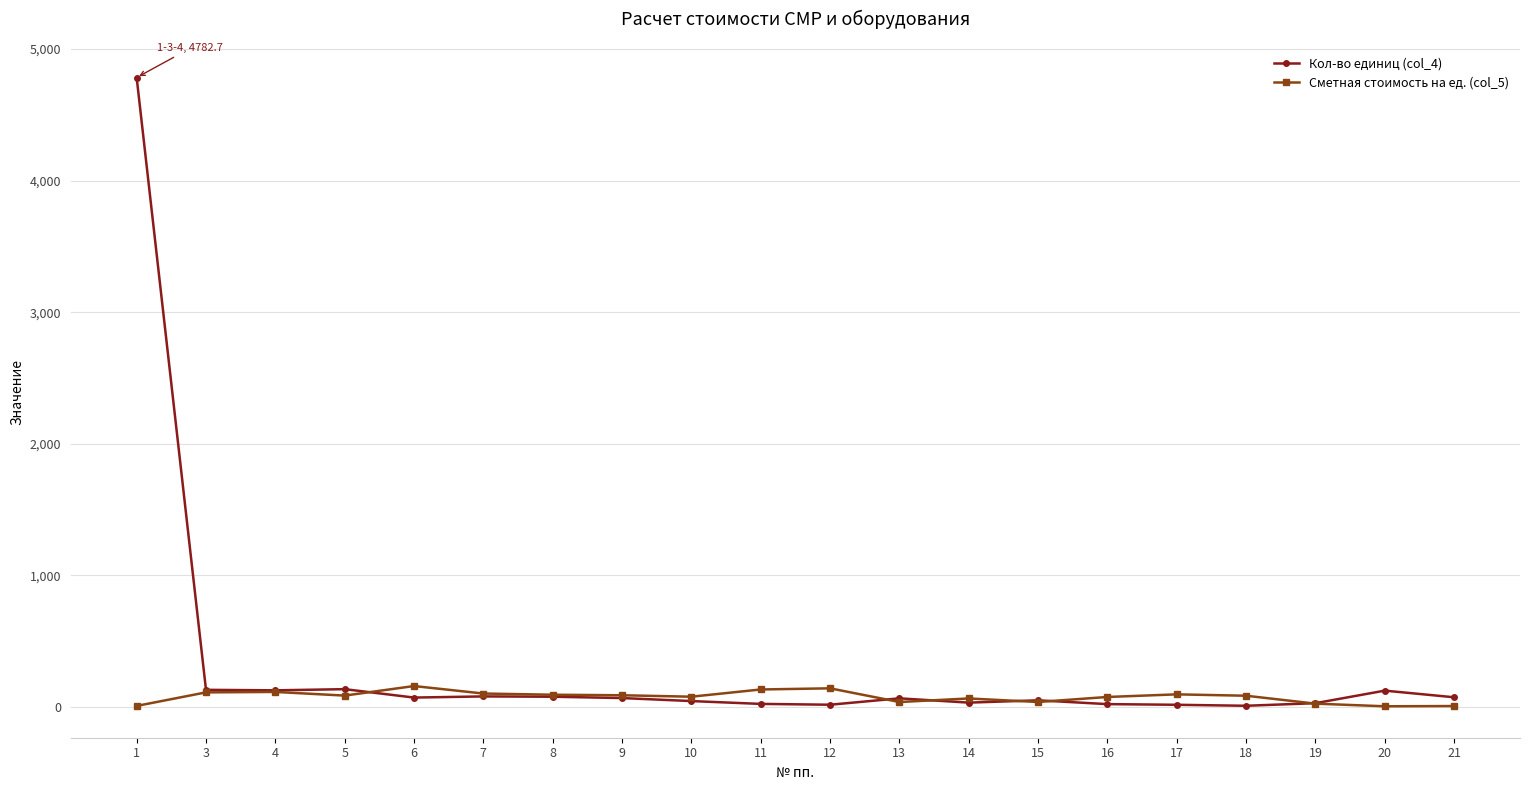

Which series has the largest range (max minus min)?

Кол-во единиц (col_4)